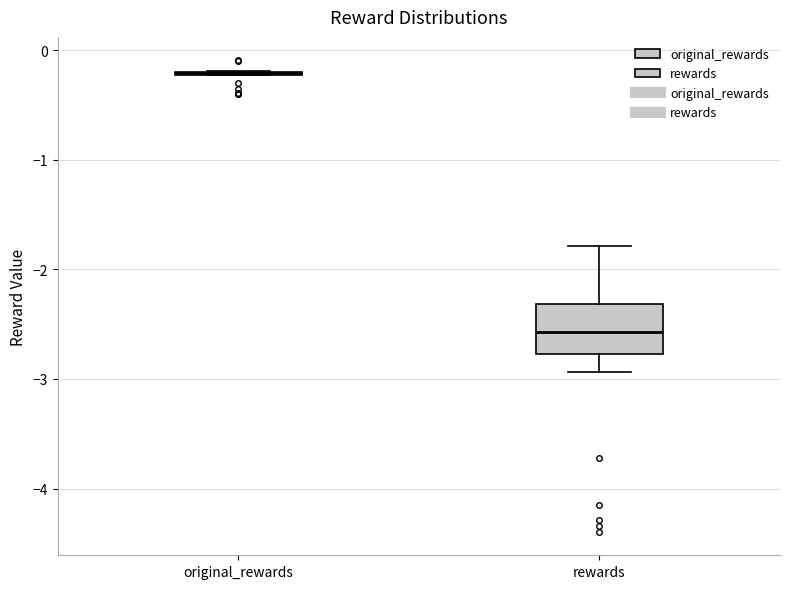

Reading left to right, transcribe this box plot: for each box, give where its median line is, the range the box spans, and where its two whiskers end, as read against the y-axis. The values are not printed on the chart, so give them approximately, as read against the axis.

original_rewards: box collapsed to a line at -0.2, whiskers -0.2 to -0.2
rewards: median -2.6, box -2.8 to -2.3, whiskers -2.9 to -1.8